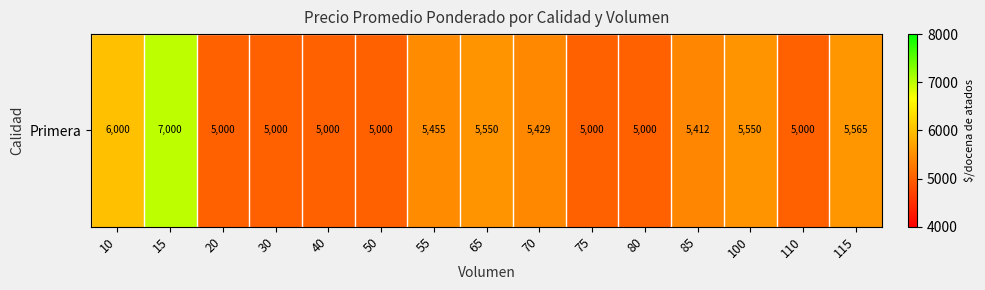

Reading left to right, transcribe all the data shown in this chart.

10=6000	15=7000	20=5000	30=5000	40=5000	50=5000	55=5455	65=5550	70=5429	75=5000	80=5000	85=5412	100=5550	110=5000	115=5565